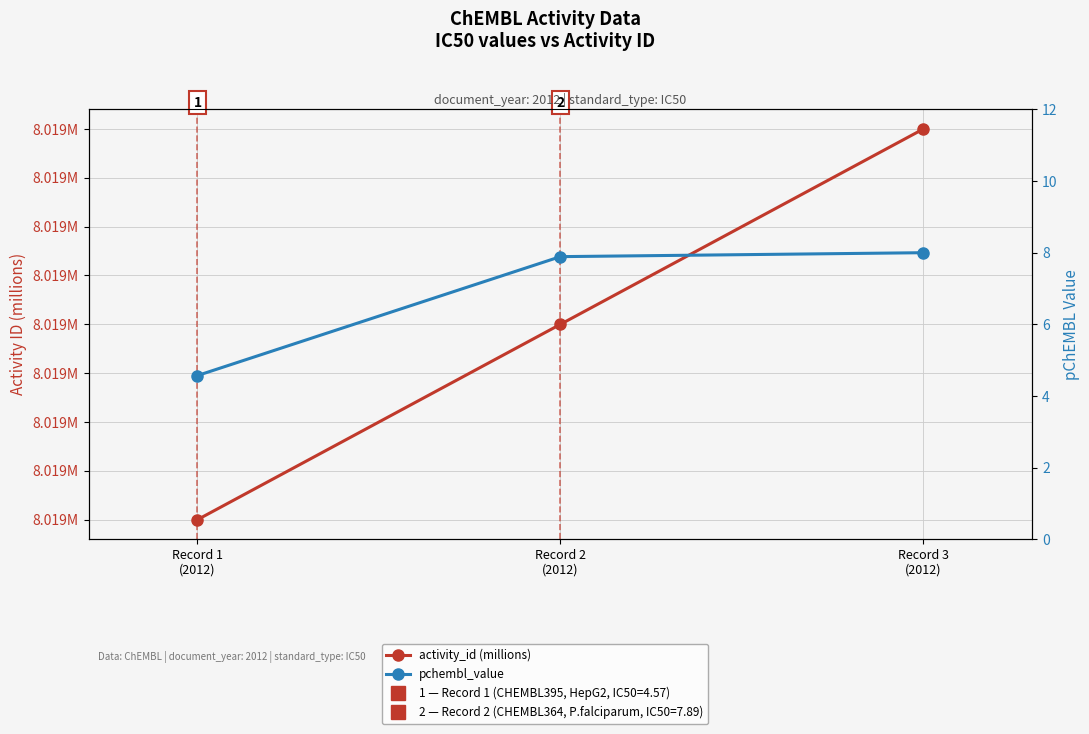

List the labels in order of activity_id (millions) value, largest first.

Record 3
(2012), Record 2
(2012), Record 1
(2012)